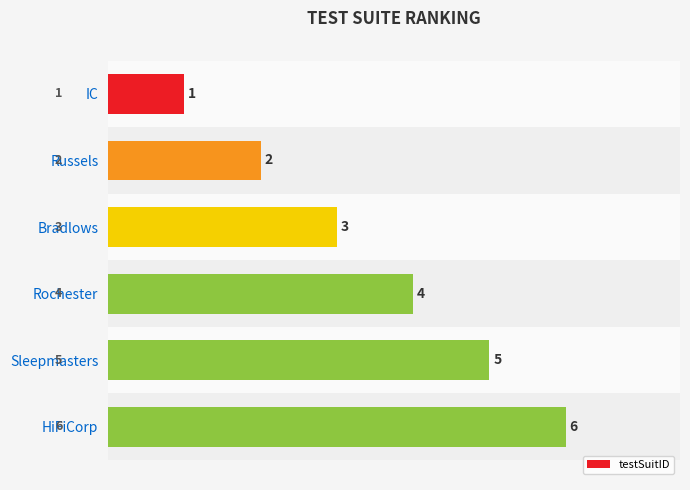

Are the bars horizontal?

Yes